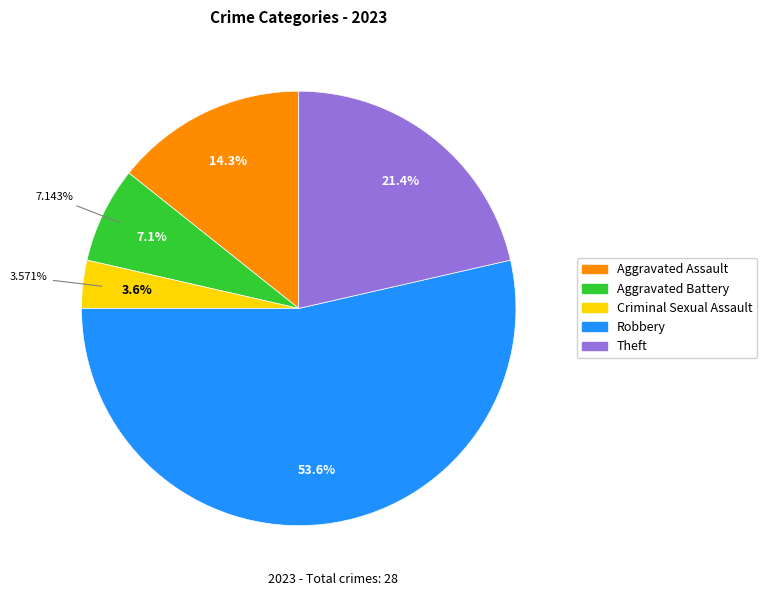

The Aggravated Assault slice represents 21% of the pie. True or false?

False